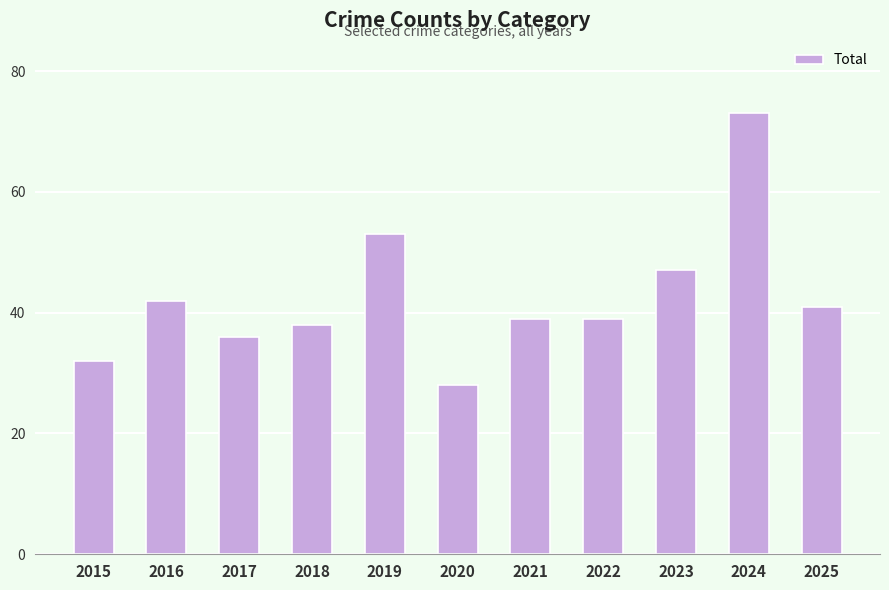

What value does the data have at 2024, to the nearest 5?

75